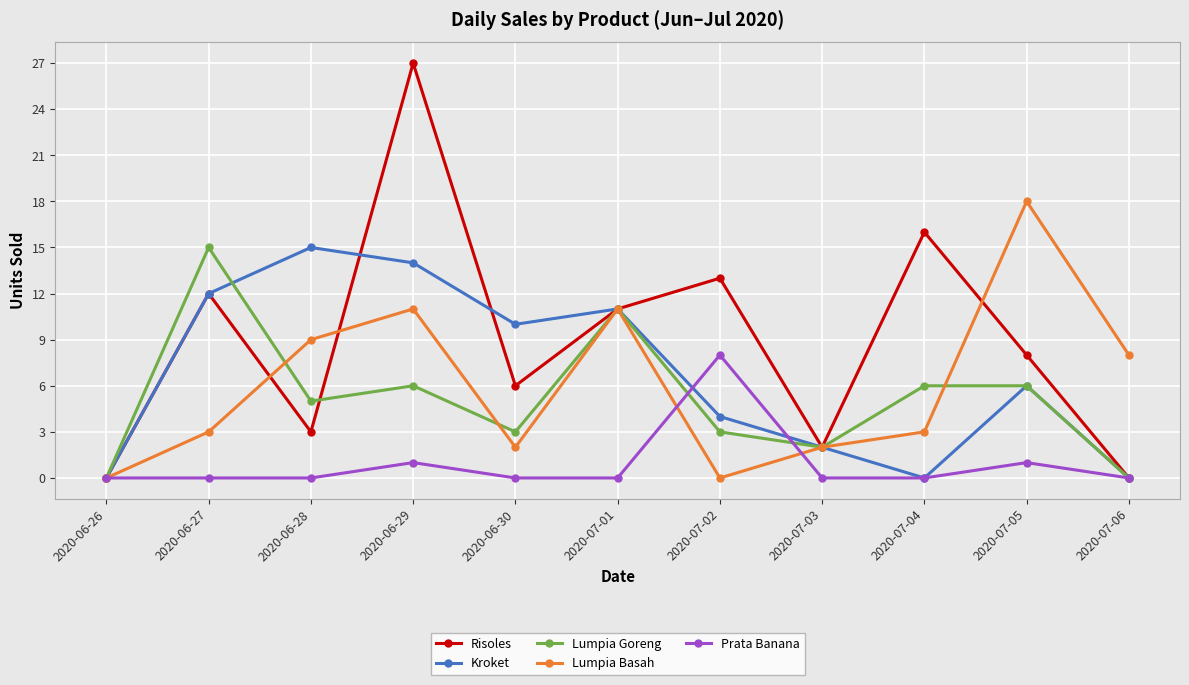

True or false: Prata Banana and Lumpia Goreng intersect in this chart.

True